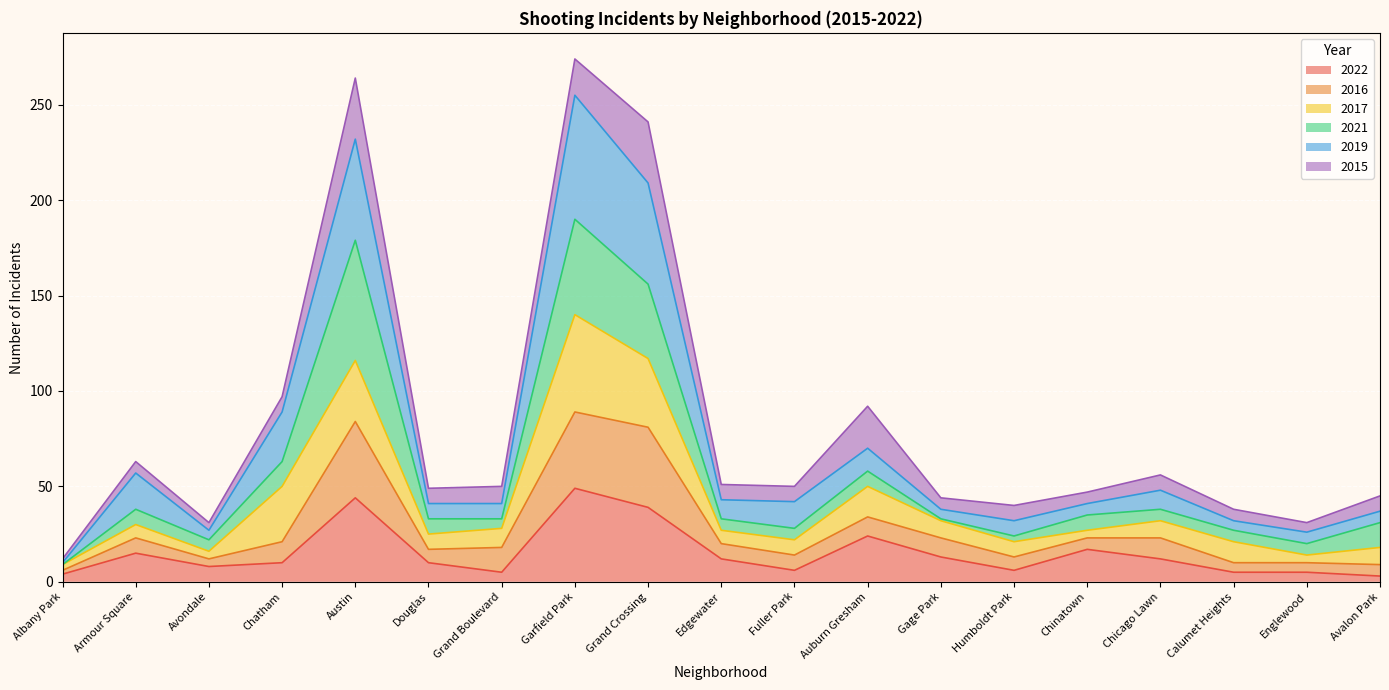

What is the label of the 14th point from the left?

Humboldt Park